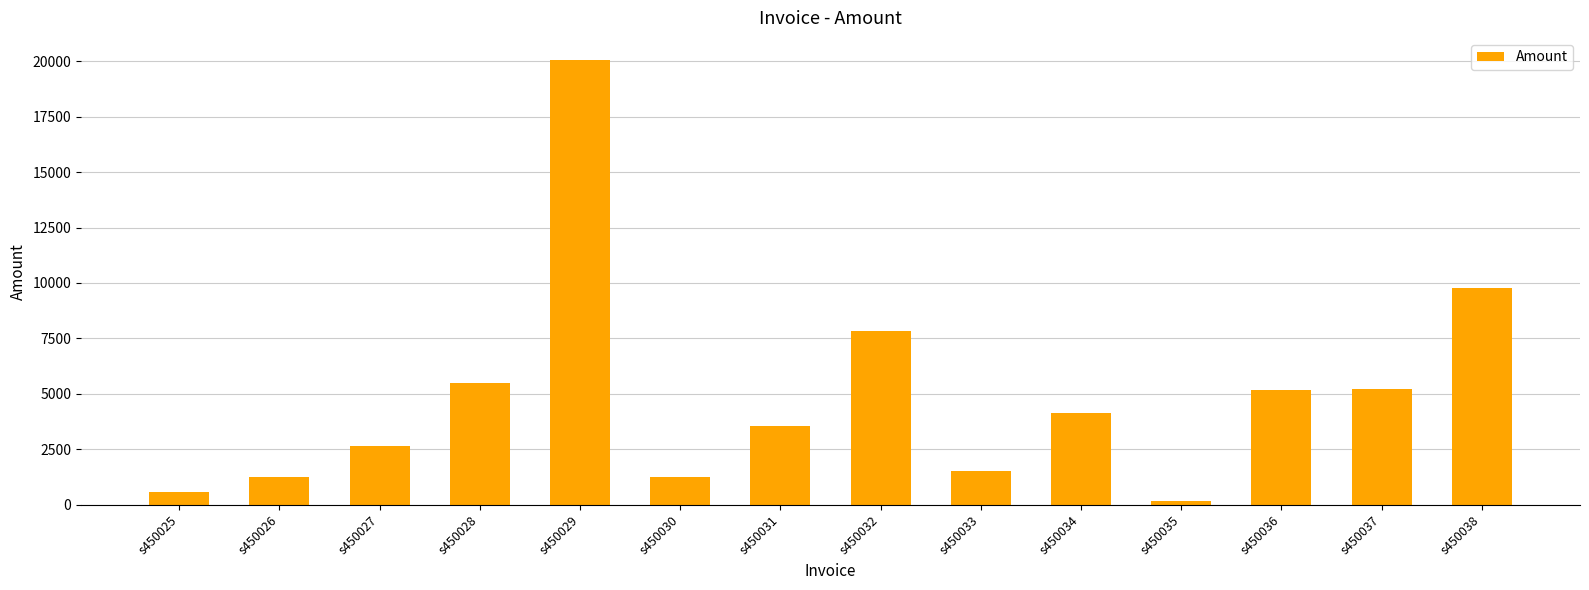

Does the chart contain stacked bars?

No